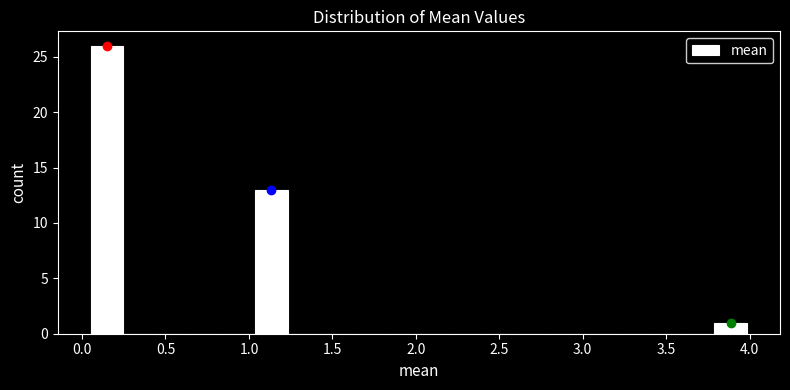

Around what value on the x-axis is the tallest bar? Give the approximate position of its centre, as read against the axis.

0.15